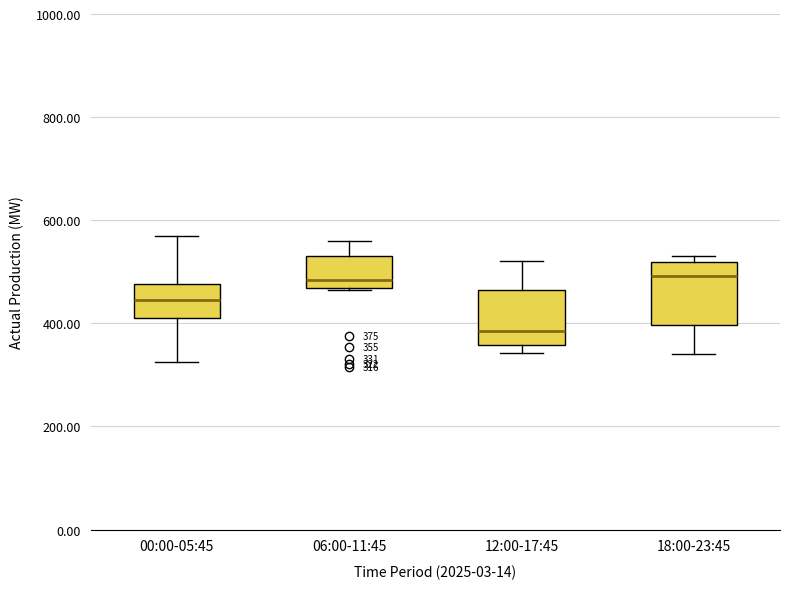

Which box has the lowest median line?

12:00-17:45